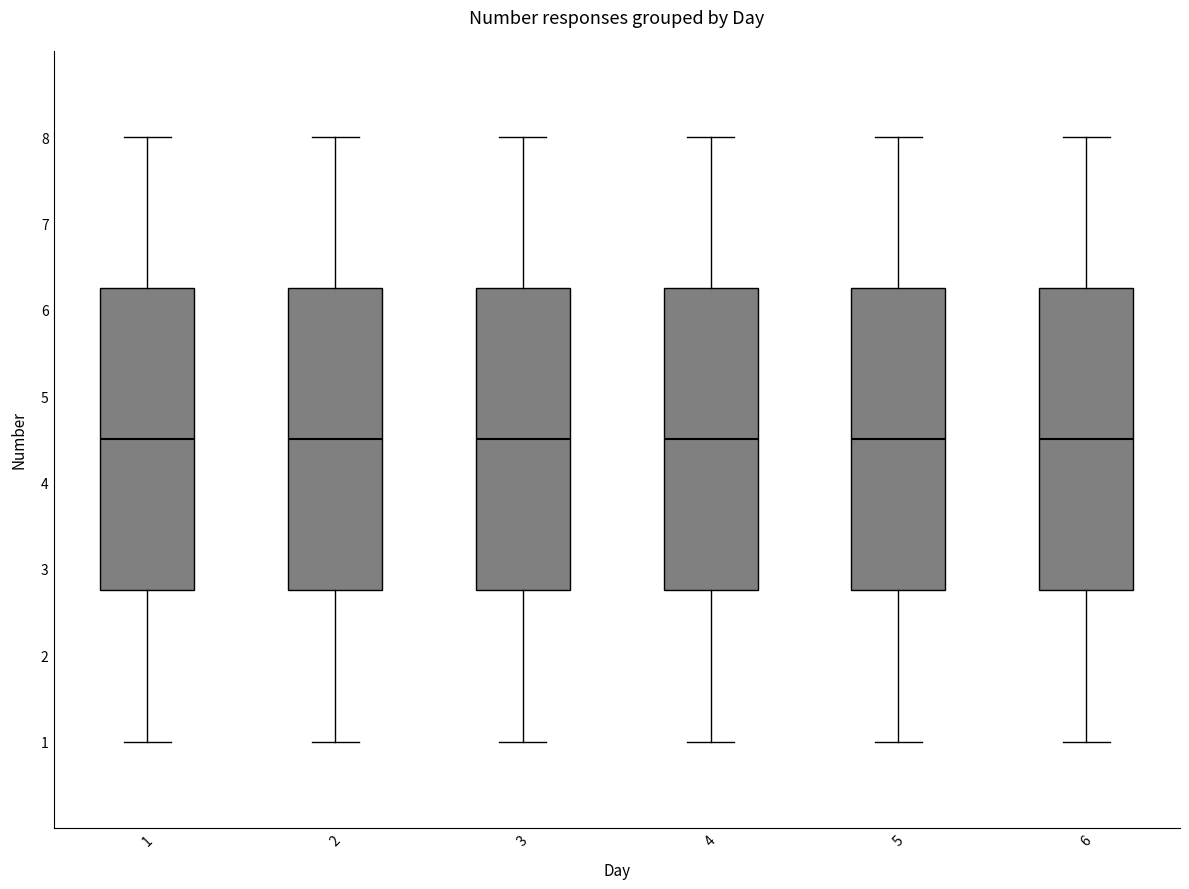

Where is the lower edge of the box at x = 2 on the y-axis? The values are not printed on the chart, so give them approximately, as read against the axis.

2.8